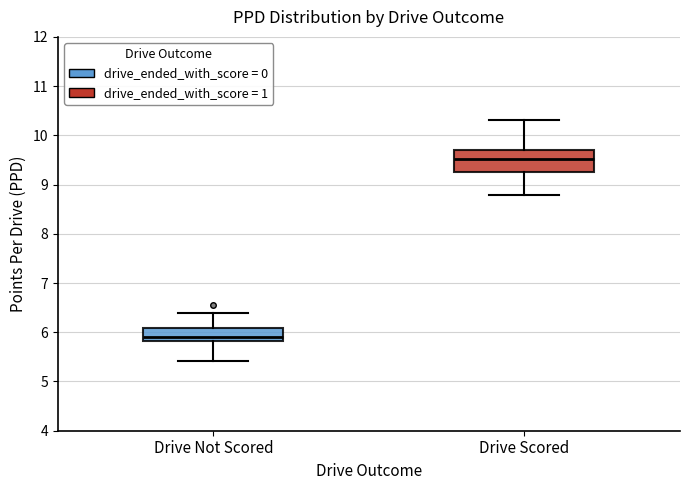

Where does the lower whisker of the box for Drive Not Scored end on the y-axis? The values are not printed on the chart, so give them approximately, as read against the axis.

5.4